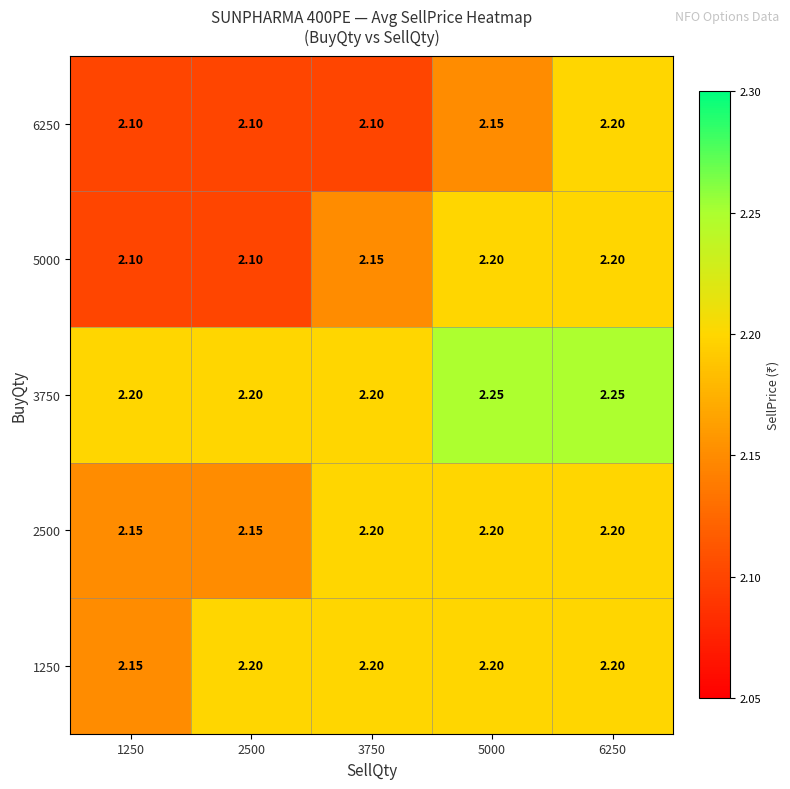

Is the value of 2500 at 2500 greater than the value of 6250 at 1250?

Yes